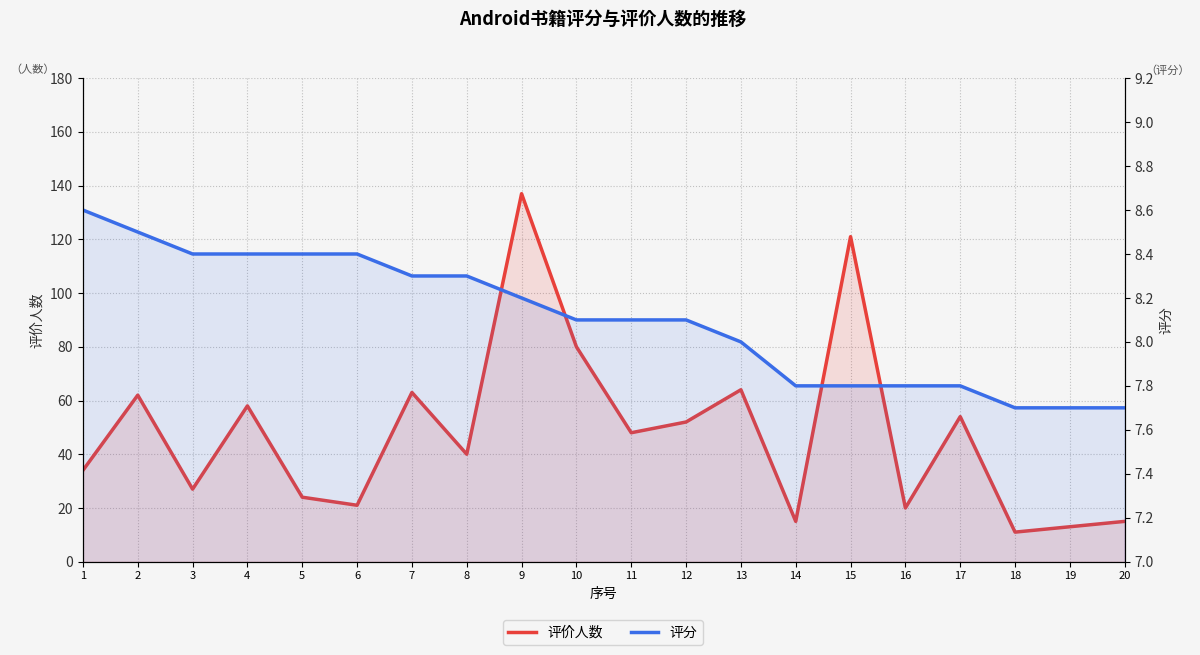

Reading left to right, extract all data points from this chart.

评价人数: 1=34.0	2=62.0	3=27.0	4=58.0	5=24.0	6=21.0	7=63.0	8=40.0	9=137.0	10=80.0	11=48.0	12=52.0	13=64.0	14=15.0	15=121.0	16=20.0	17=54.0	18=11.0	19=13.0	20=15.0
评分: 1=8.6	2=8.5	3=8.4	4=8.4	5=8.4	6=8.4	7=8.3	8=8.3	9=8.2	10=8.1	11=8.1	12=8.1	13=8.0	14=7.8	15=7.8	16=7.8	17=7.8	18=7.7	19=7.7	20=7.7